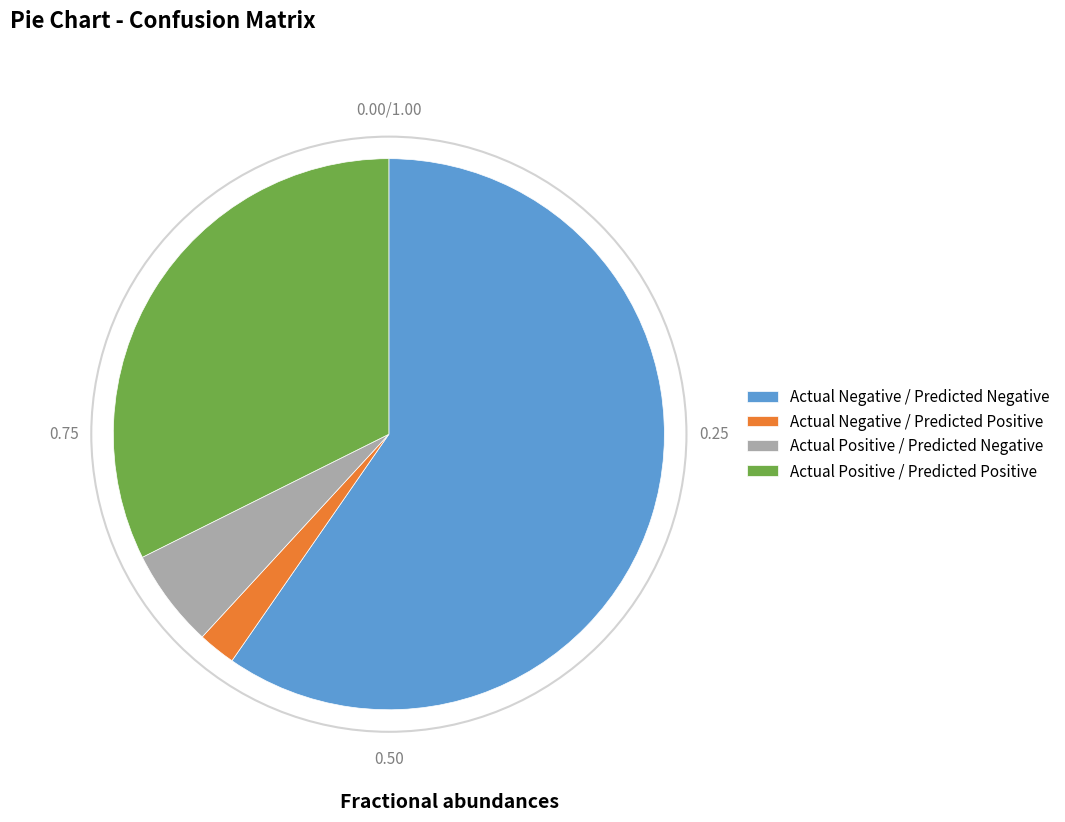

Does Actual Positive / Predicted Negative represent more than half of the total?

No